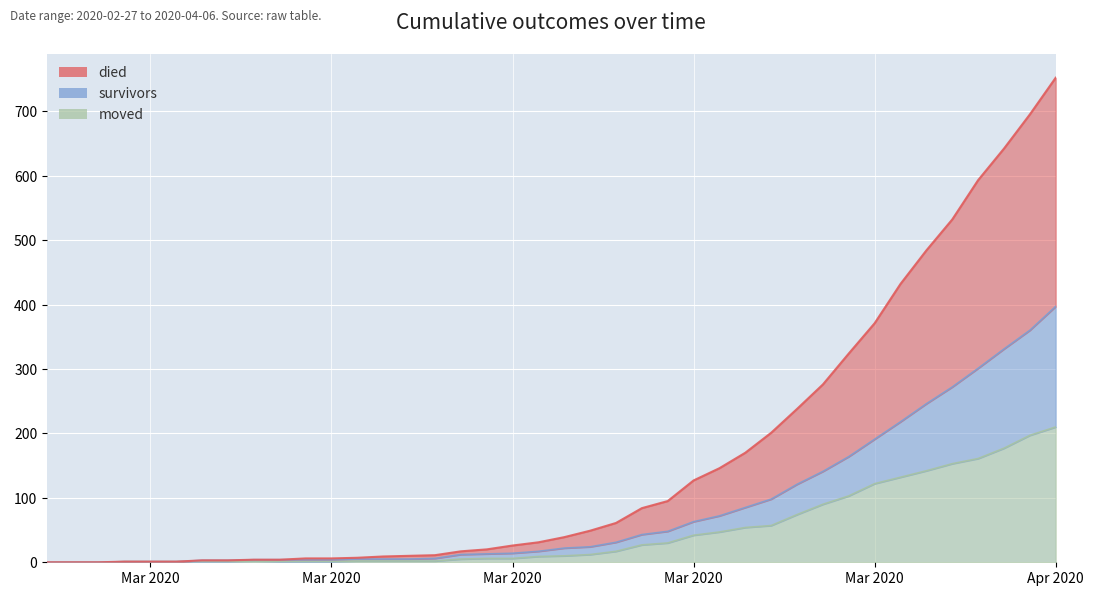

Reading left to right, extract all data points from this chart.

died: 0	0	0	1	1	1	3	3	4	4	6	6	7	9	10	11	17	20	26	31	39	49	61	84	95	127	146	170	201	238	276	324	371	432	484	532	593	642	695	752
survivors: 0	0	0	1	1	1	3	3	4	4	4	4	5	5	5	6	12	13	14	17	22	24	31	43	48	63	72	85	98	121	141	164	191	218	246	272	301	331	360	397
moved: 0	0	0	1	1	1	1	1	2	1	1	1	2	2	2	2	5	6	6	9	10	12	17	27	30	42	47	54	57	74	90	103	122	132	142	153	161	177	197	210